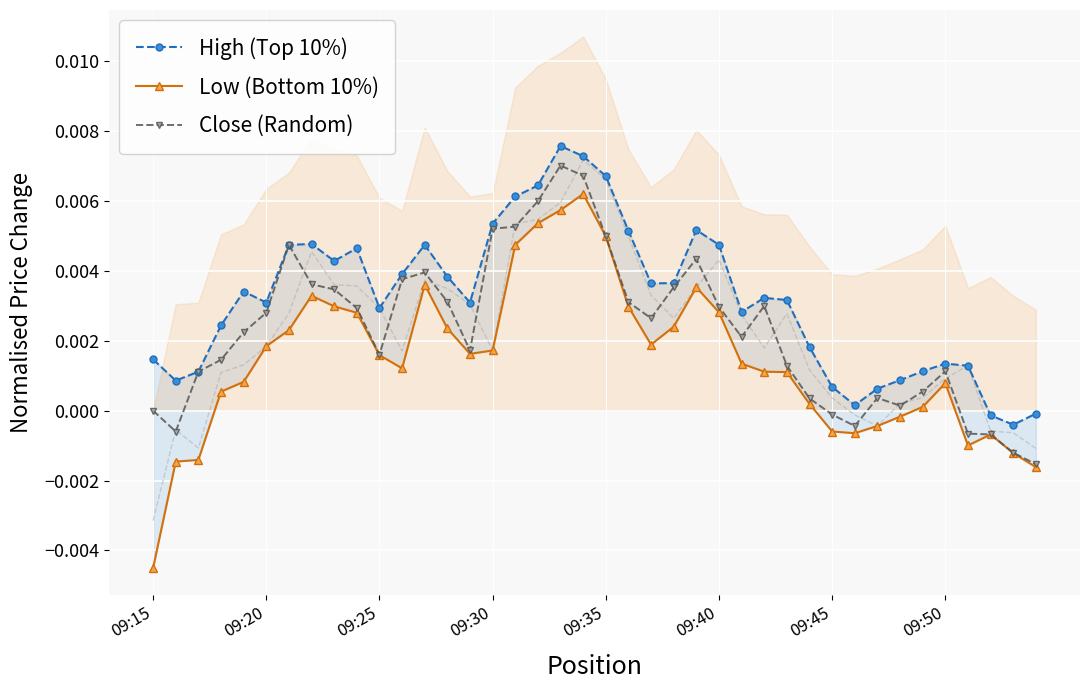

Is the value of Low (Bottom 10%) at 09:40 greater than the value of High (Top 10%) at 33?

Yes